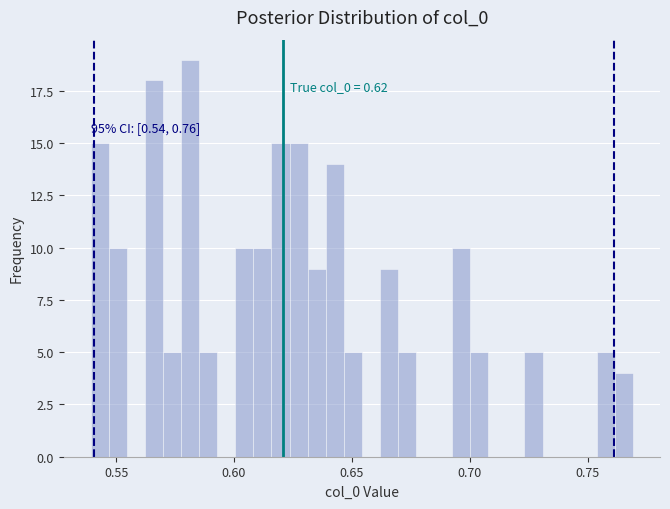

Around what value on the x-axis is the tallest bar? Give the approximate position of its centre, as read against the axis.

0.580